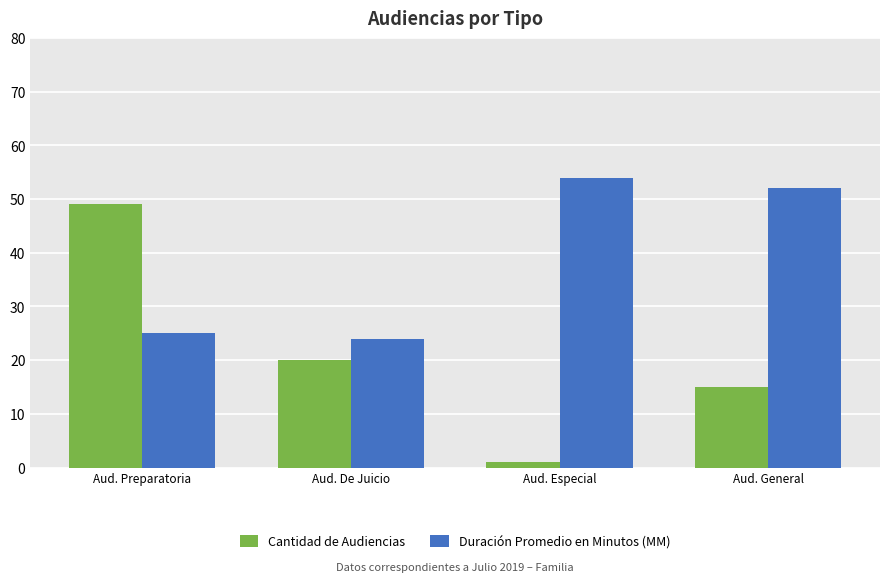

What is the difference between the second highest and minimum values in the Duración Promedio en Minutos (MM) series?

28